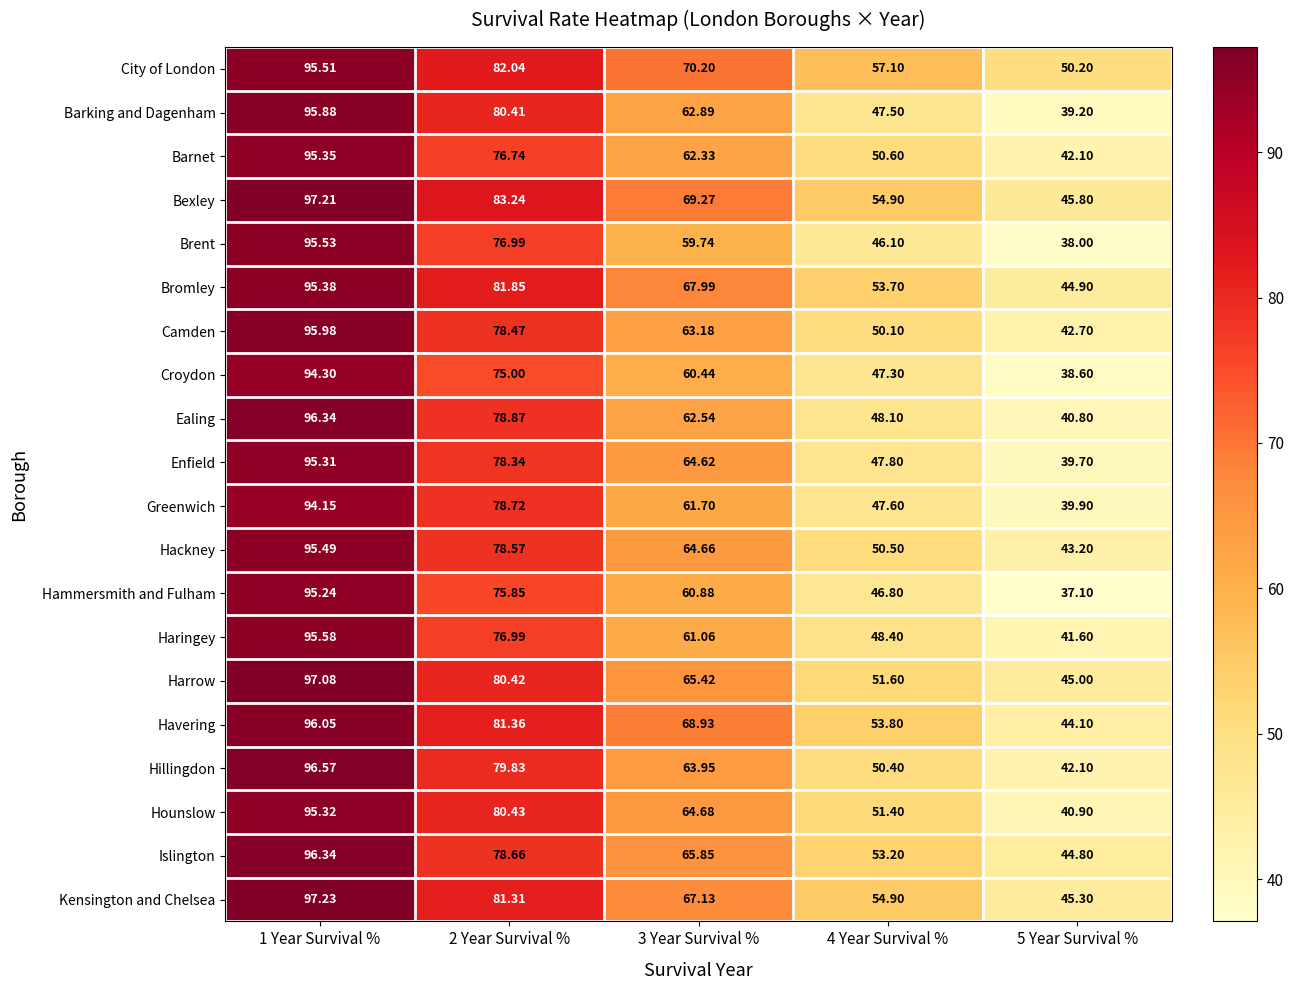

Which series has the widest spread of values?

Hammersmith and Fulham